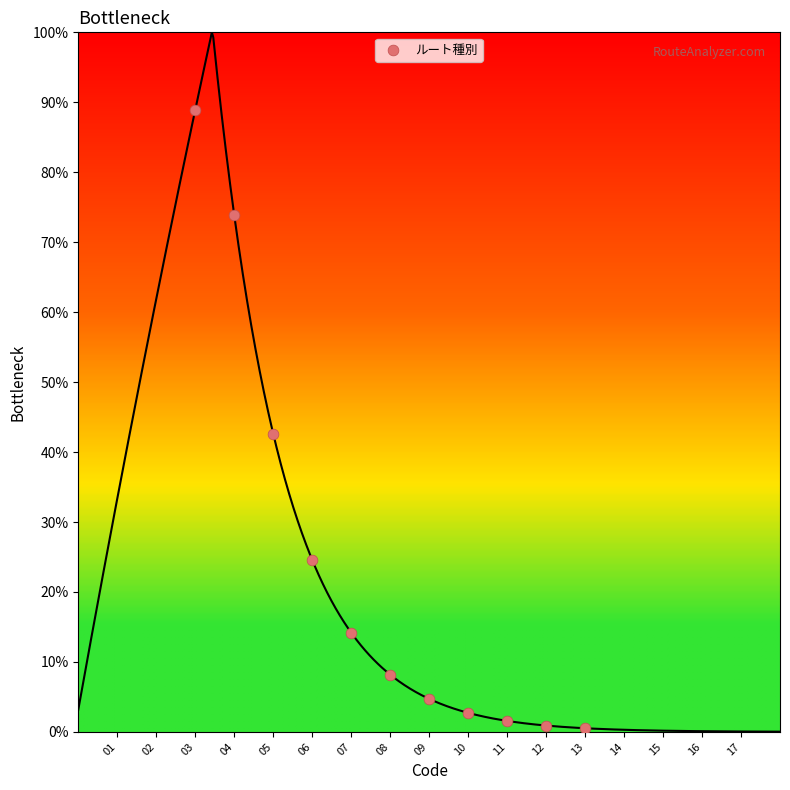

What Y value in the scatter plot is closest to 44?

42.6